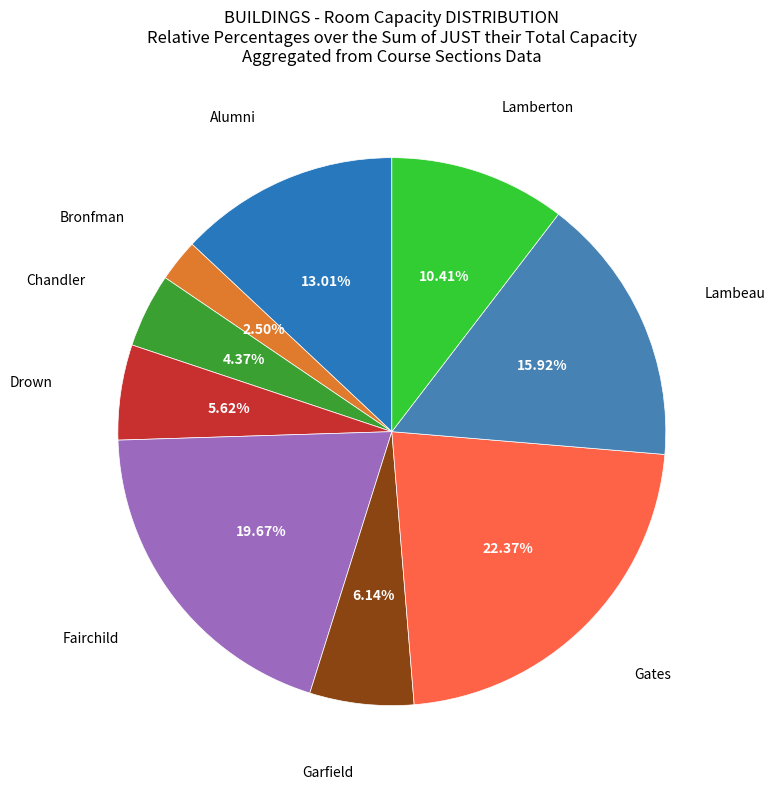

Is it true that Lamberton is 1% of the pie?

False